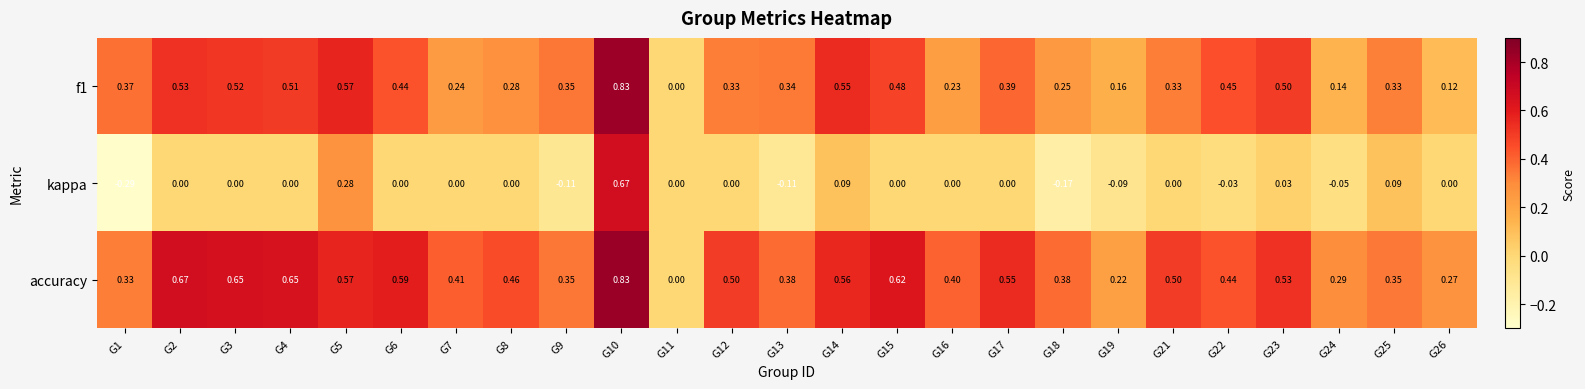

Which series has the largest range (max minus min)?

kappa